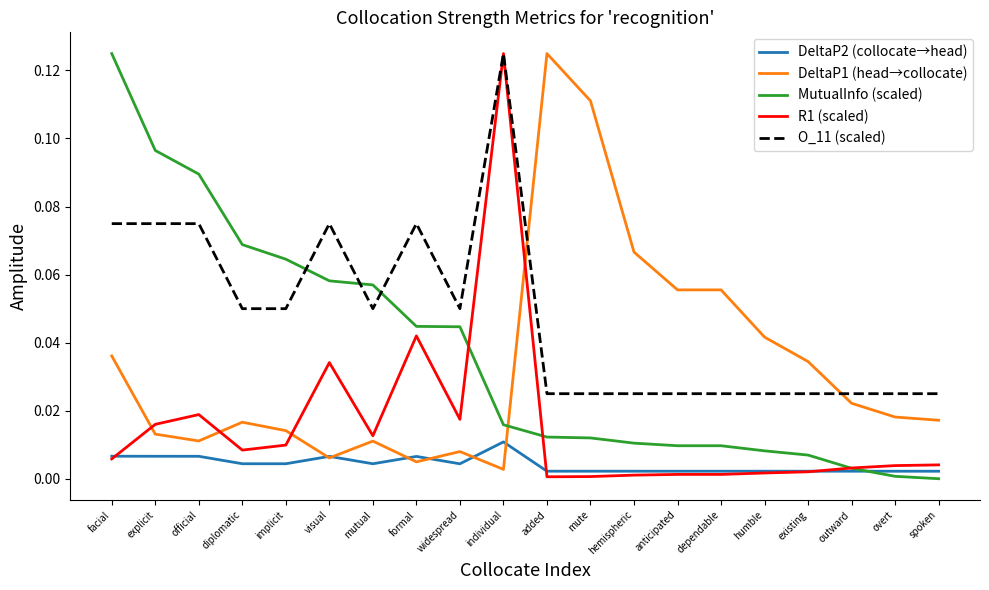

At which label does DeltaP2 (collocate→head) reach its peak?

individual